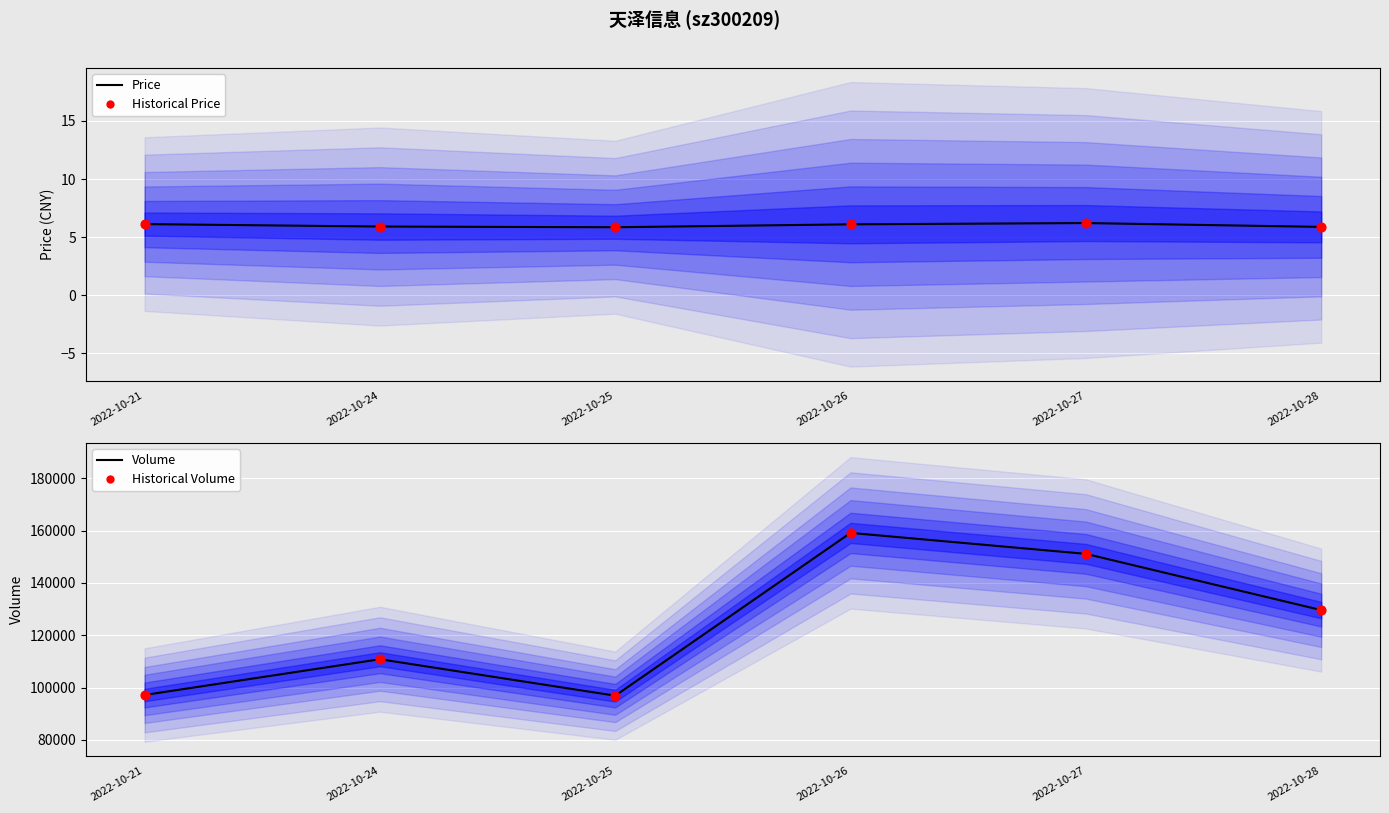

What are all the series names shown in the legend?

Price, Historical Price, Volume, Historical Volume